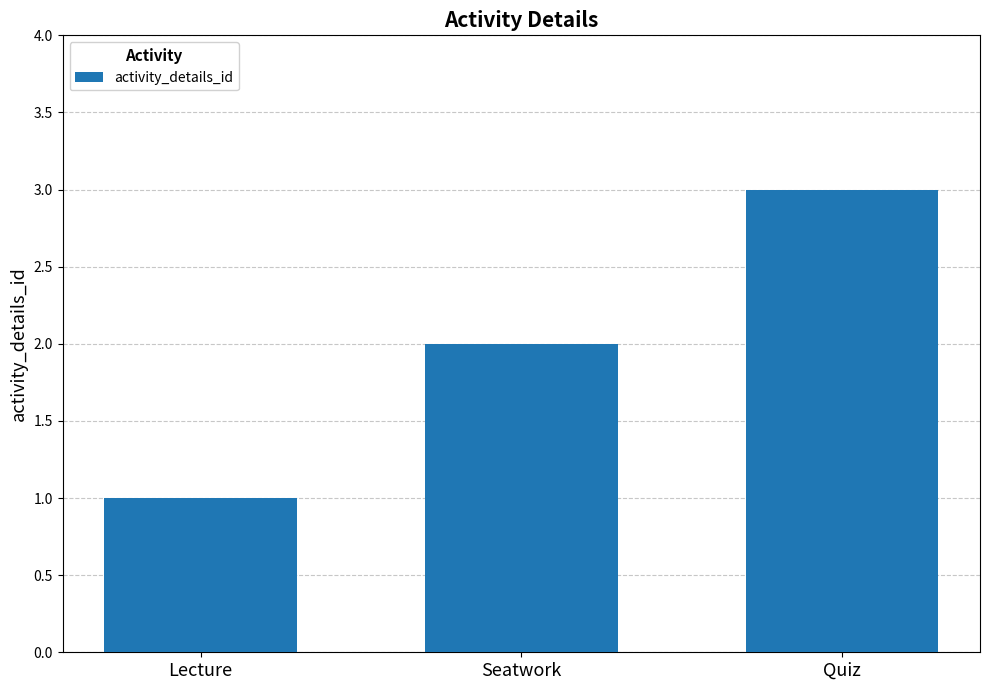

What is the sum of all values?

6